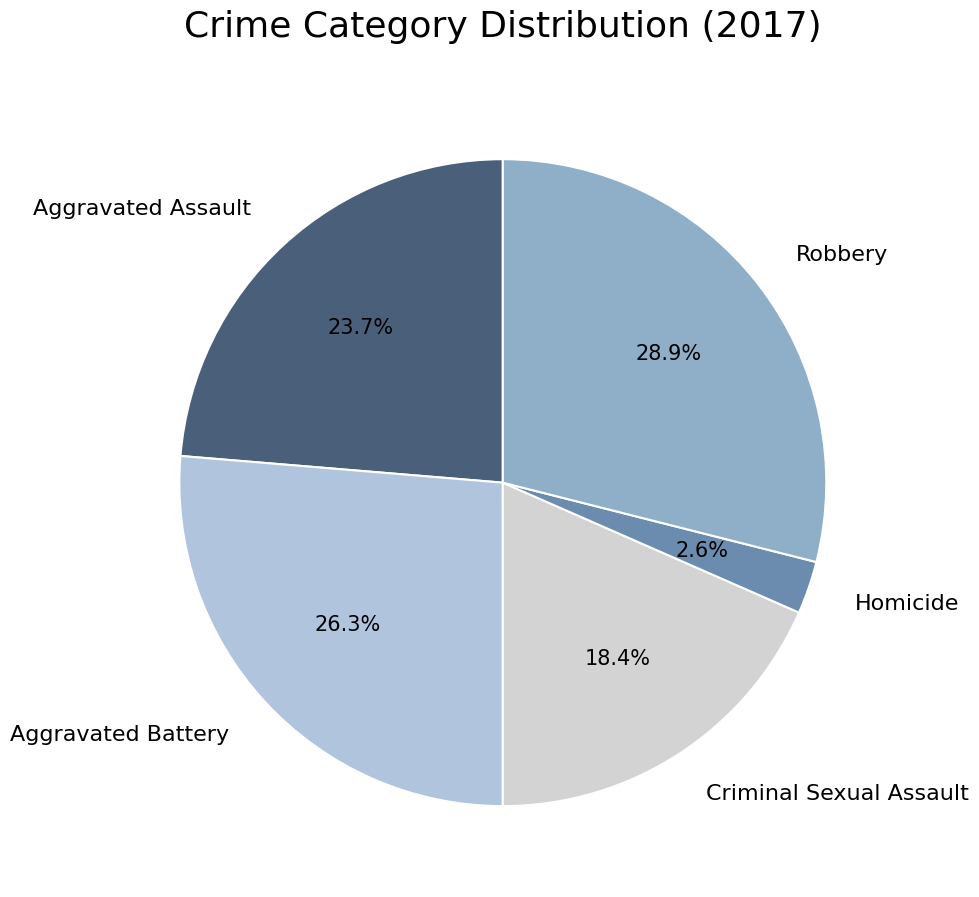

Combined, do Robbery and Aggravated Battery account for over 50%?

Yes